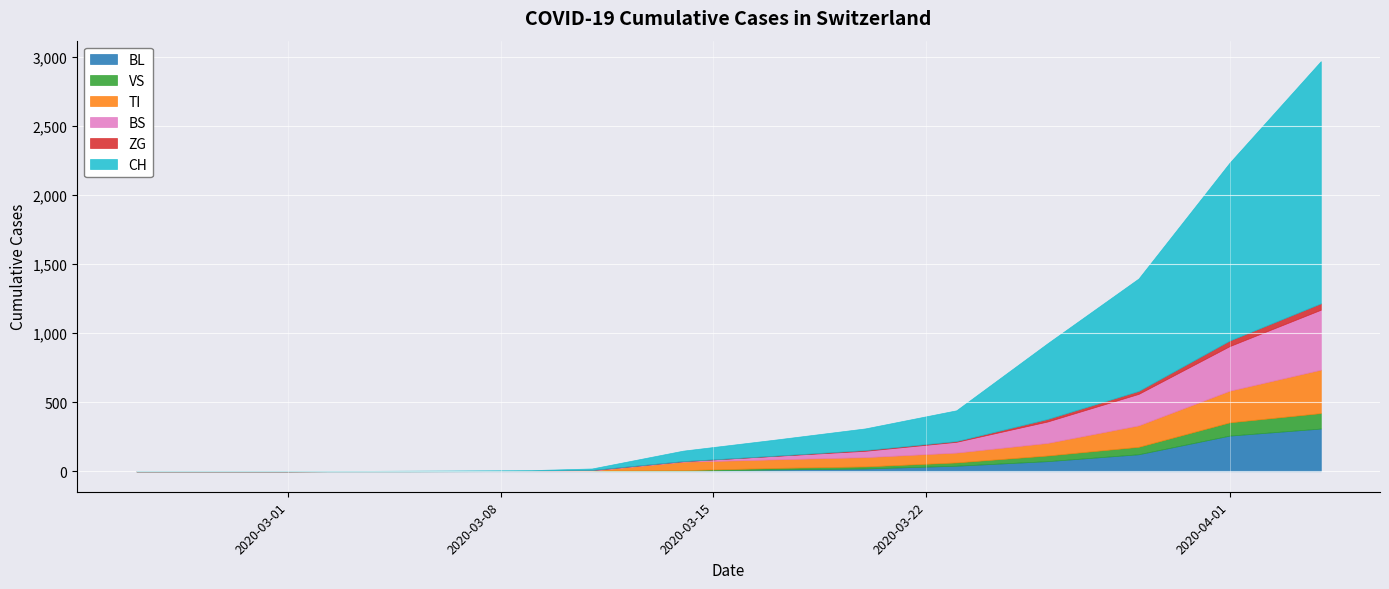

What are all the series names shown in the legend?

BL, VS, TI, BS, ZG, CH